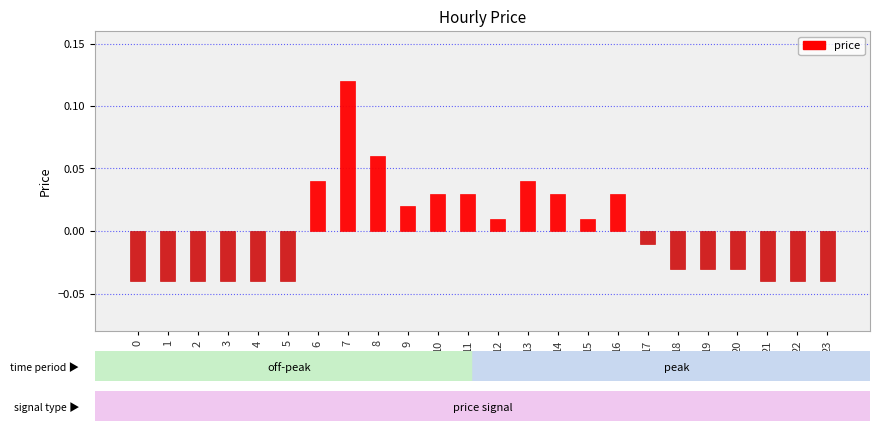

Which has a higher value, 8 or 23?

8